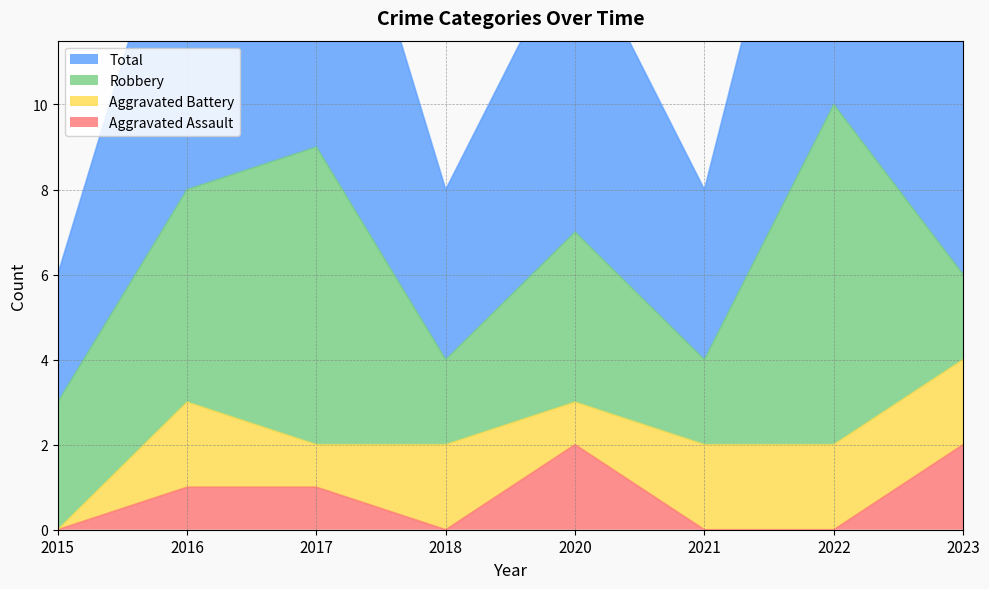

At which category is the sum across all series the highest?

2017